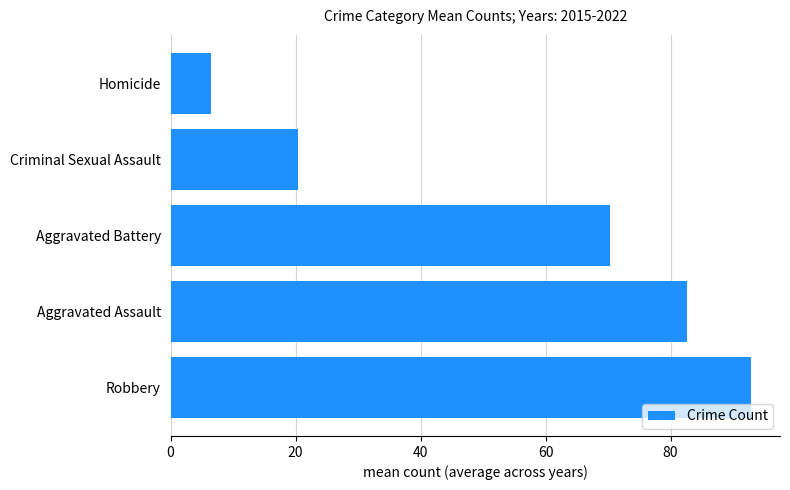

The value at Aggravated Battery is 70.4. True or false?

True